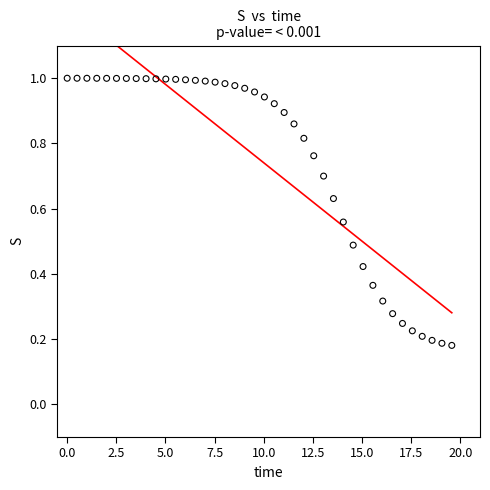

What is the range of X values (max minus min)?

19.6